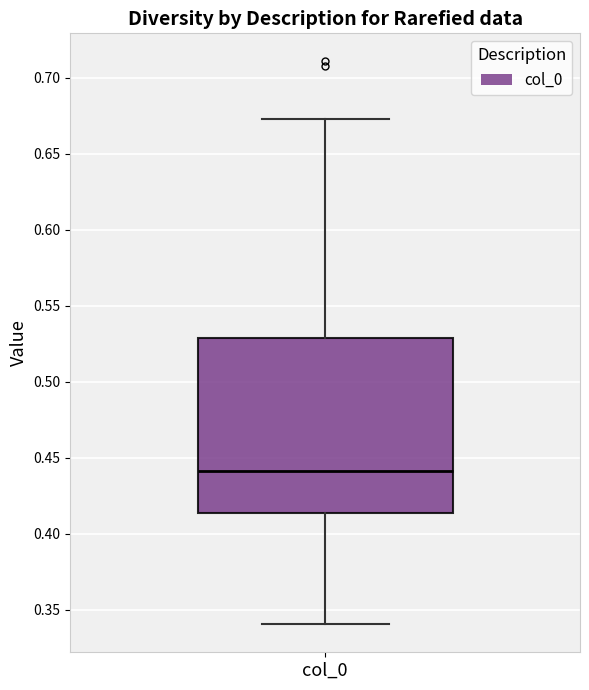

Read this box plot against the y-axis: the position of the median line, the range covered by the box, and the ends of both whiskers. The values are not printed on the chart, so give them approximately, as read against the axis.

median 0.440, box 0.415 to 0.530, whiskers 0.340 to 0.675